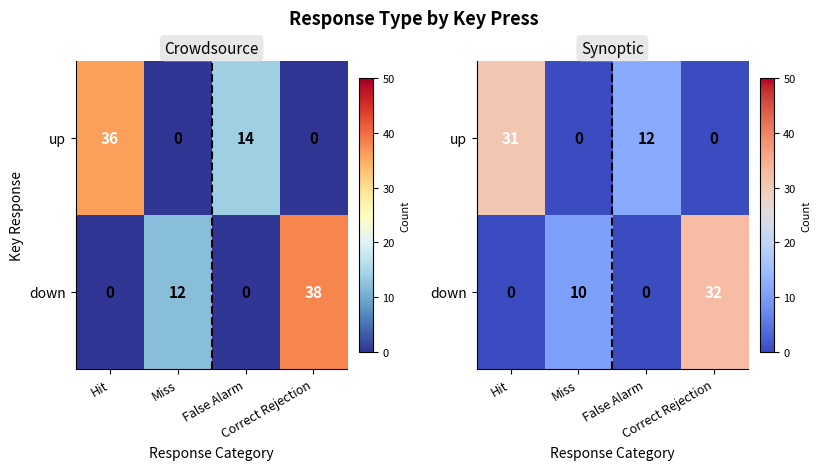

How many series are shown in this chart?

2